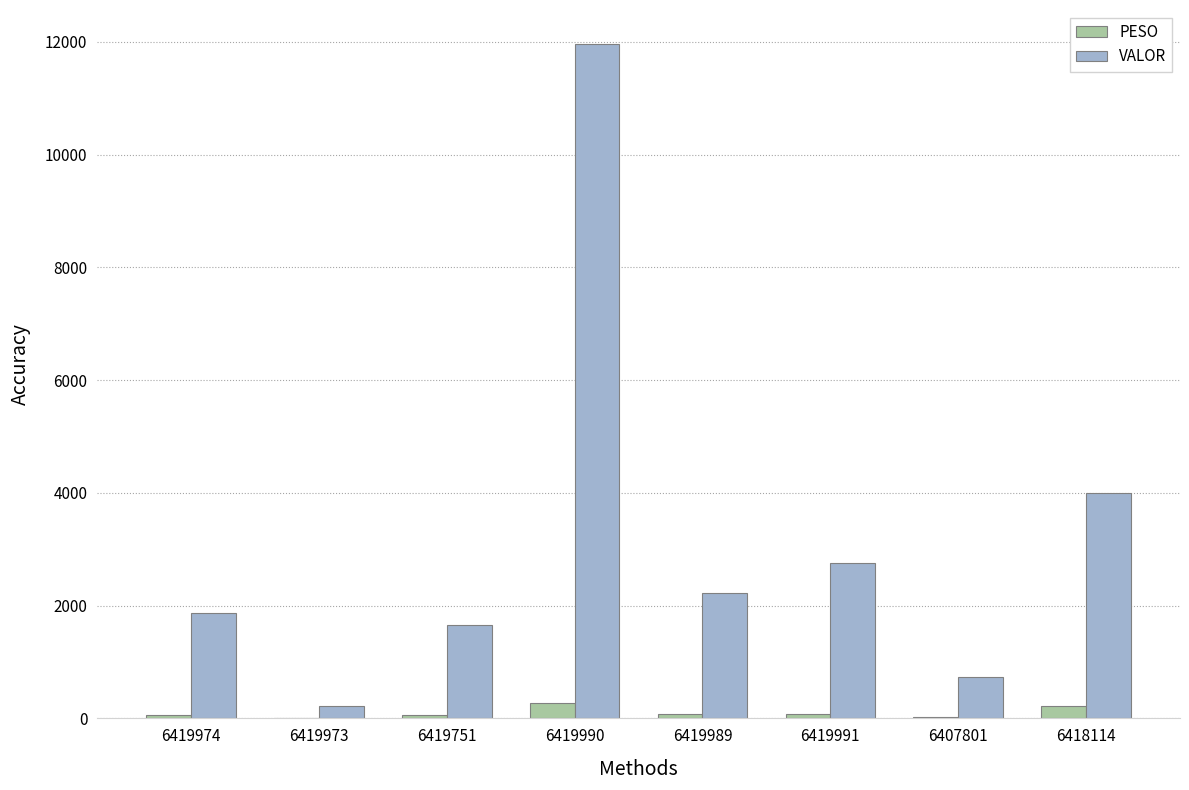

What is the total value across all series at 6419974?

1938.3